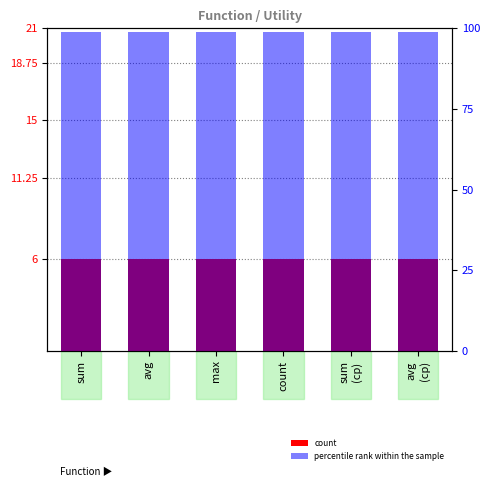

How many bars are there in each group?

2